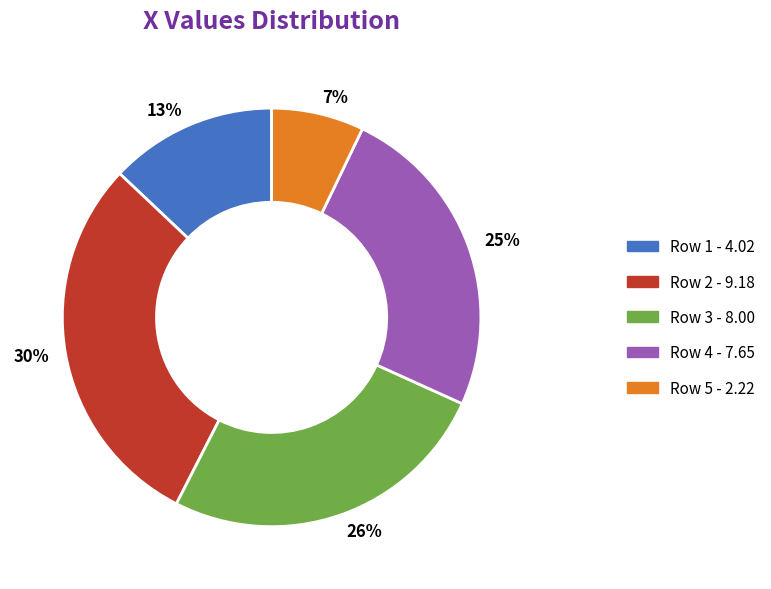

What is the largest slice in the pie chart?

30%